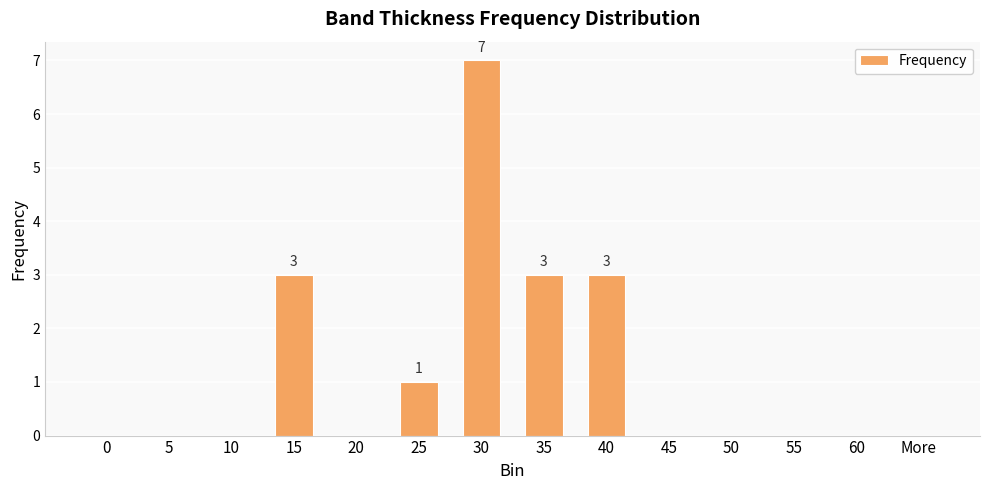

What is the average value?

1